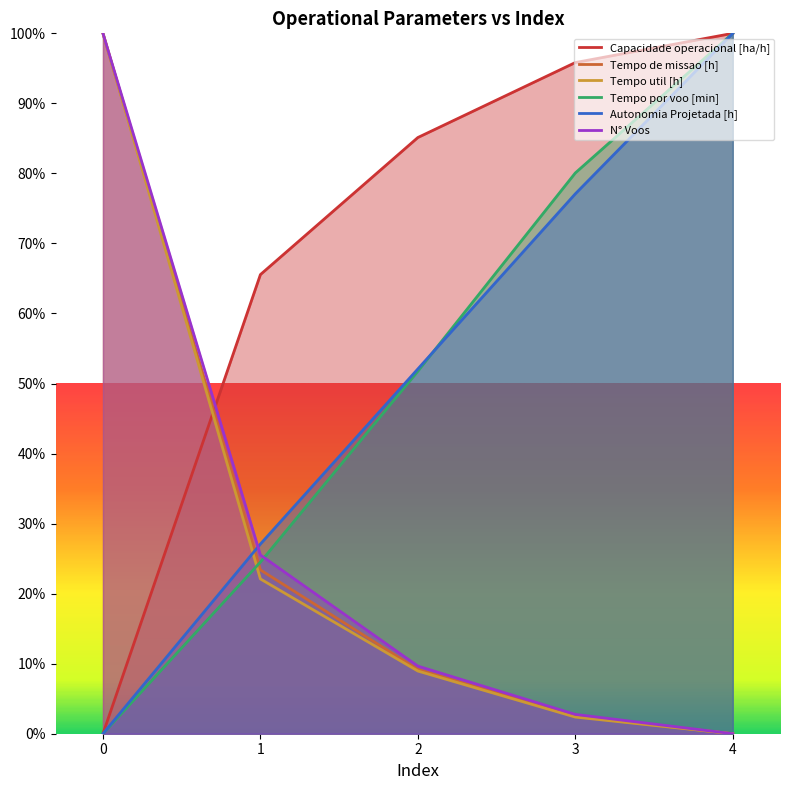

Does the chart display data point markers on the line(s)?

No